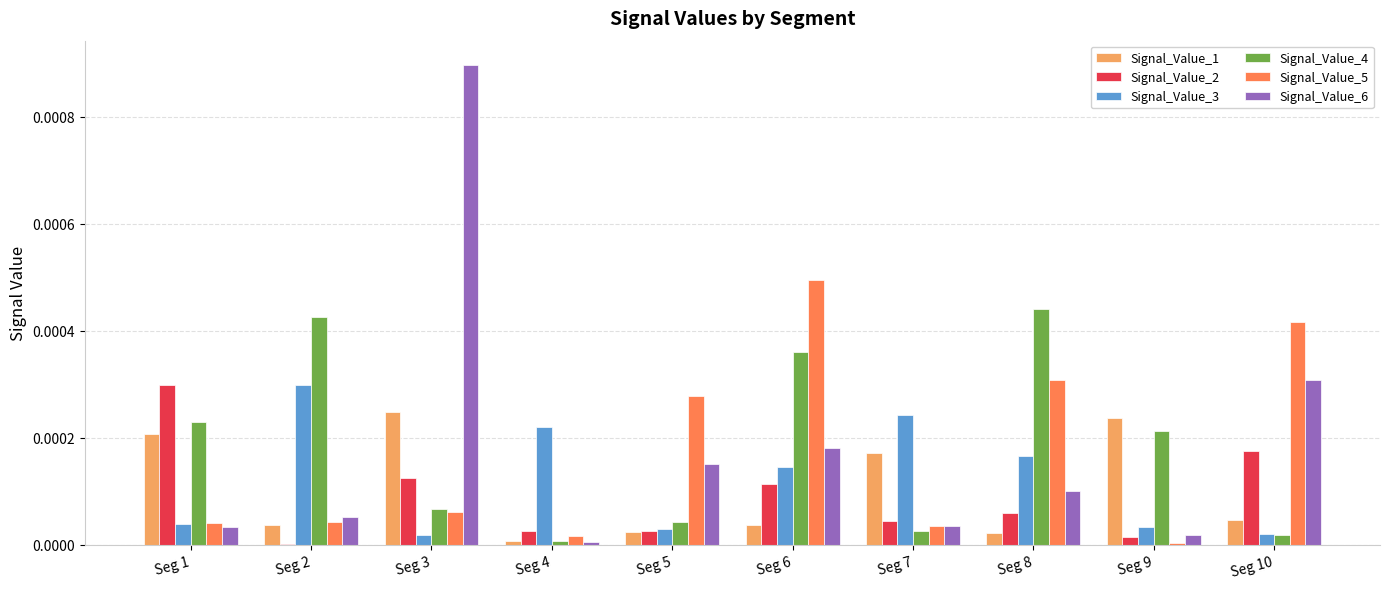

The Signal_Value_5 series shows 0.0 at Seg 7. True or false?

True